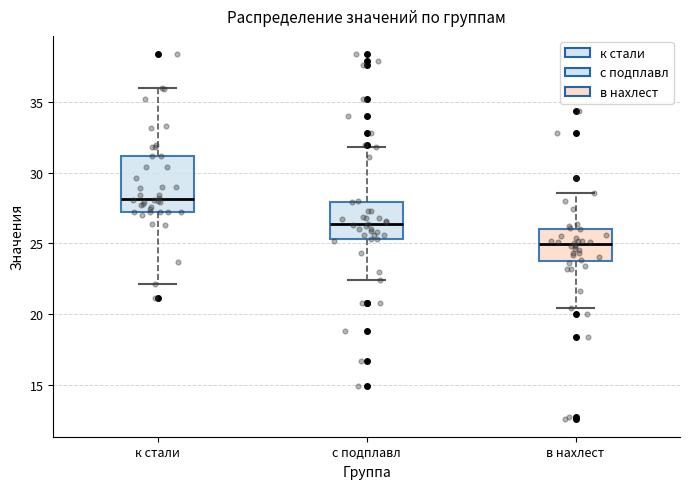

Reading left to right, transcribe this box plot: for each box, give where its median line is, the range the box spans, and where its two whiskers end, as read against the y-axis. The values are not printed on the chart, so give them approximately, as read against the axis.

к стали: median 28.0, box 27.0 to 31.0, whiskers 22.0 to 36.0
с подплавл: median 26.5, box 25.5 to 28.0, whiskers 22.5 to 32.0
в нахлест: median 25.0, box 24.0 to 26.0, whiskers 20.5 to 28.5